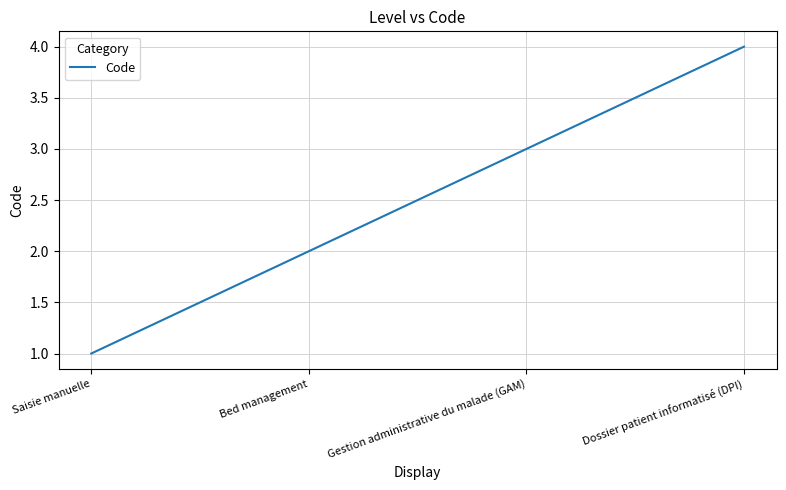

Rank the categories by value from highest to lowest.

Dossier patient informatisé (DPI), Gestion administrative du malade (GAM), Bed management, Saisie manuelle